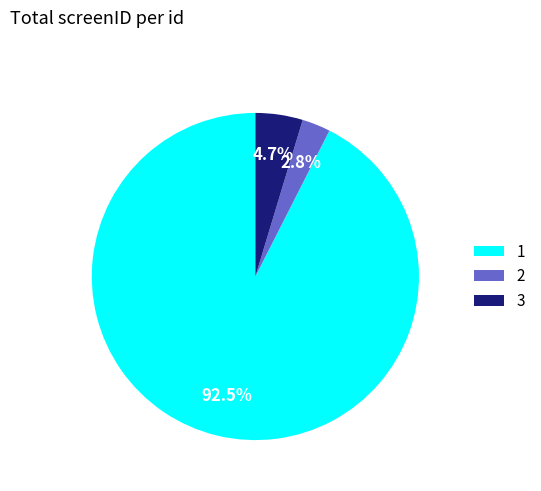

How many segments does this pie chart have?

3